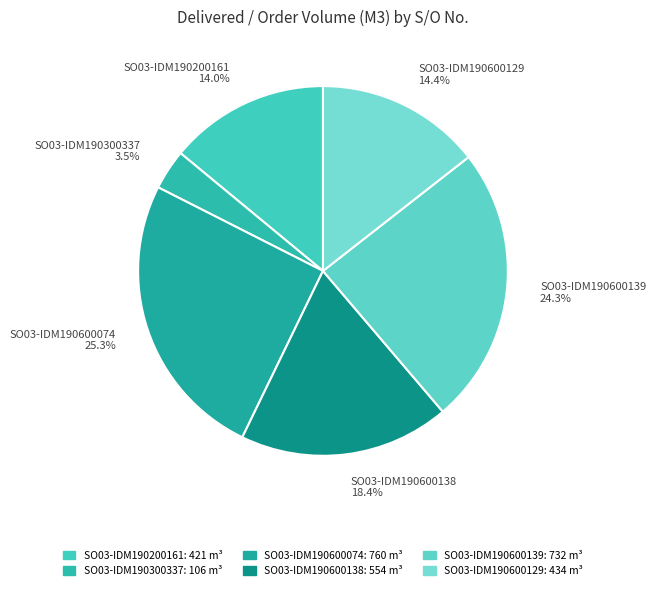

Does SO03-IDM190600074 account for over 50% of the chart?

No